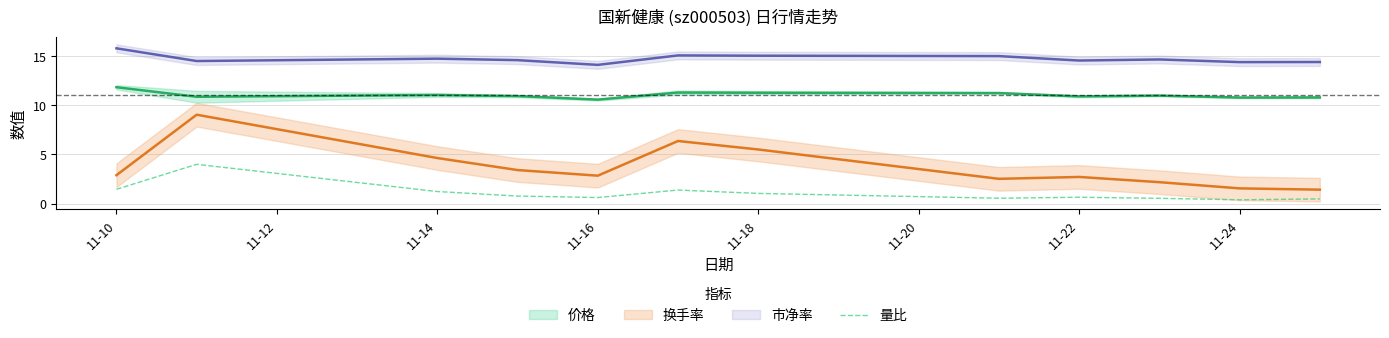

The value of 量比 at 11-10 is 2.6. True or false?

False